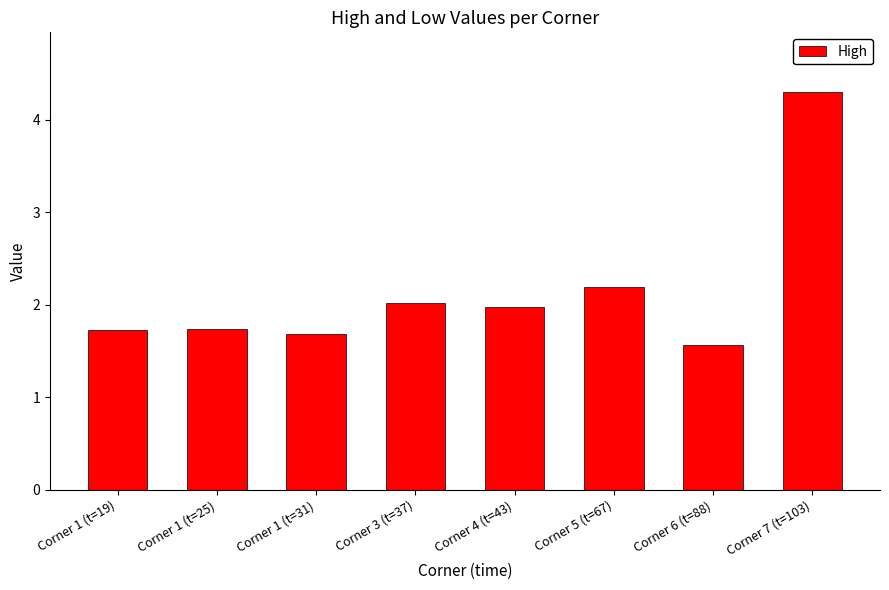

Read the value at Corner 3 (t=37).

2.0